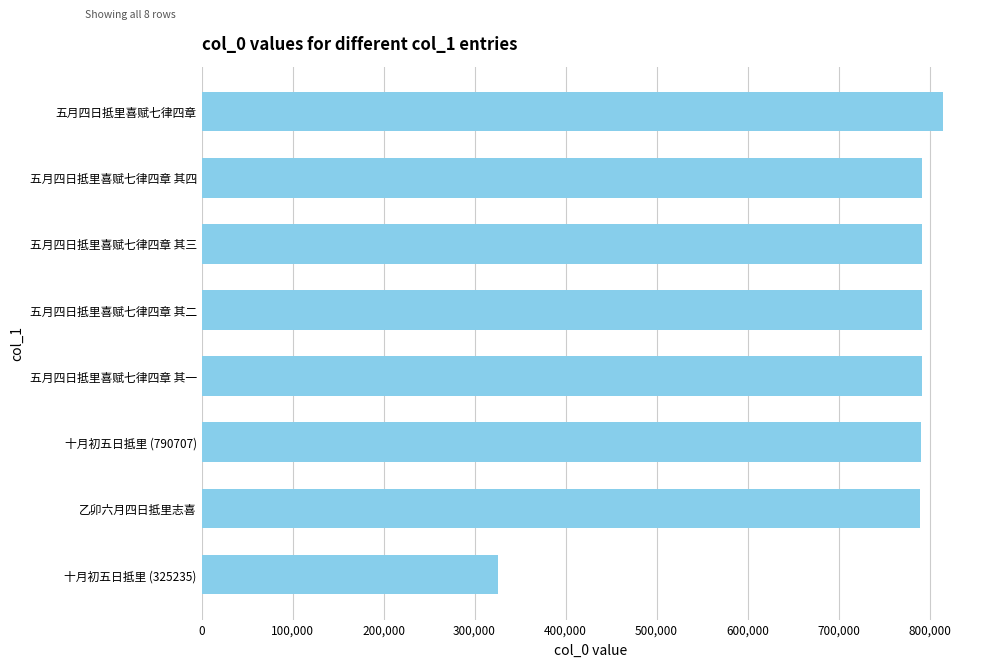

What is the smallest value displayed?

325235